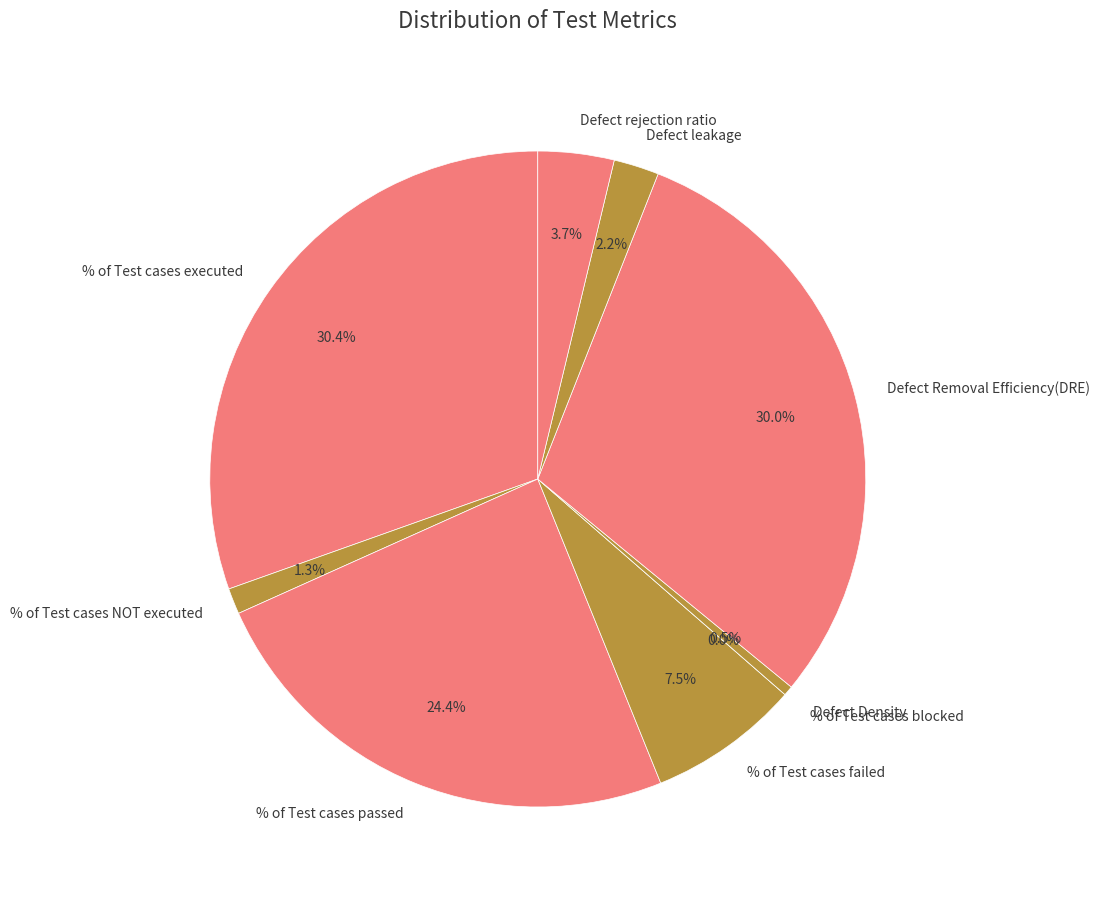

Combined, do % of Test cases failed and Defect rejection ratio account for over 50%?

No